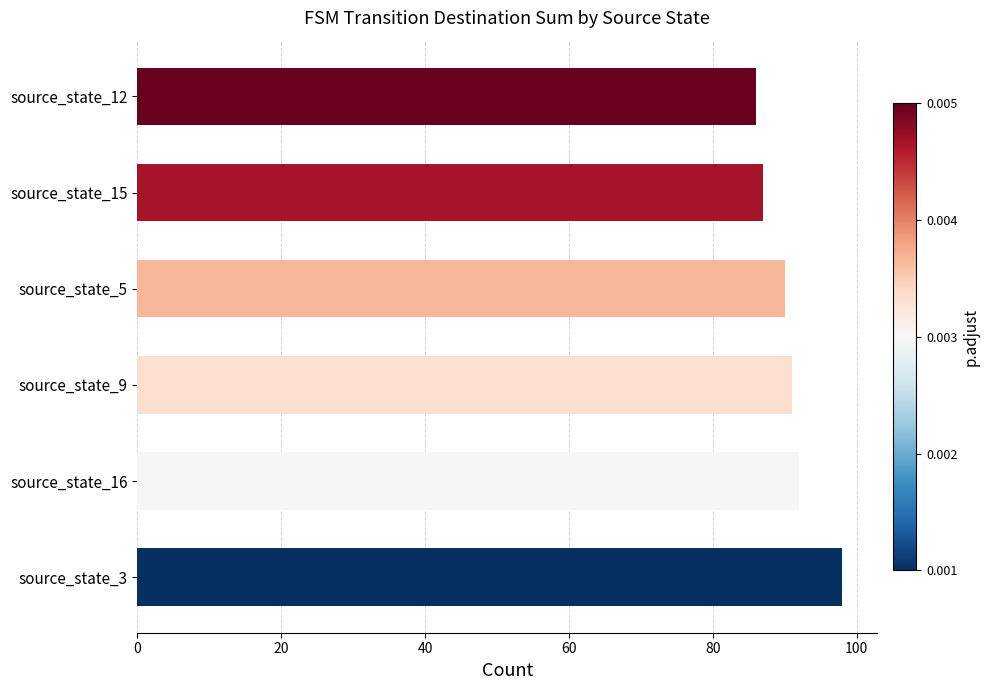

The value at source_state_5 is 90. True or false?

True